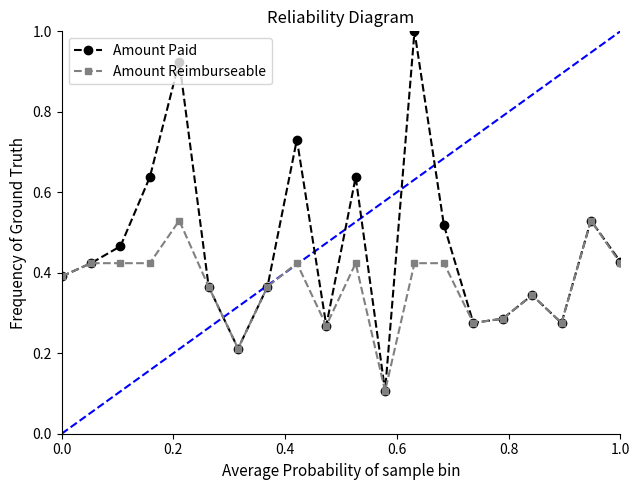

What is the maximum value shown in the chart?

1.0